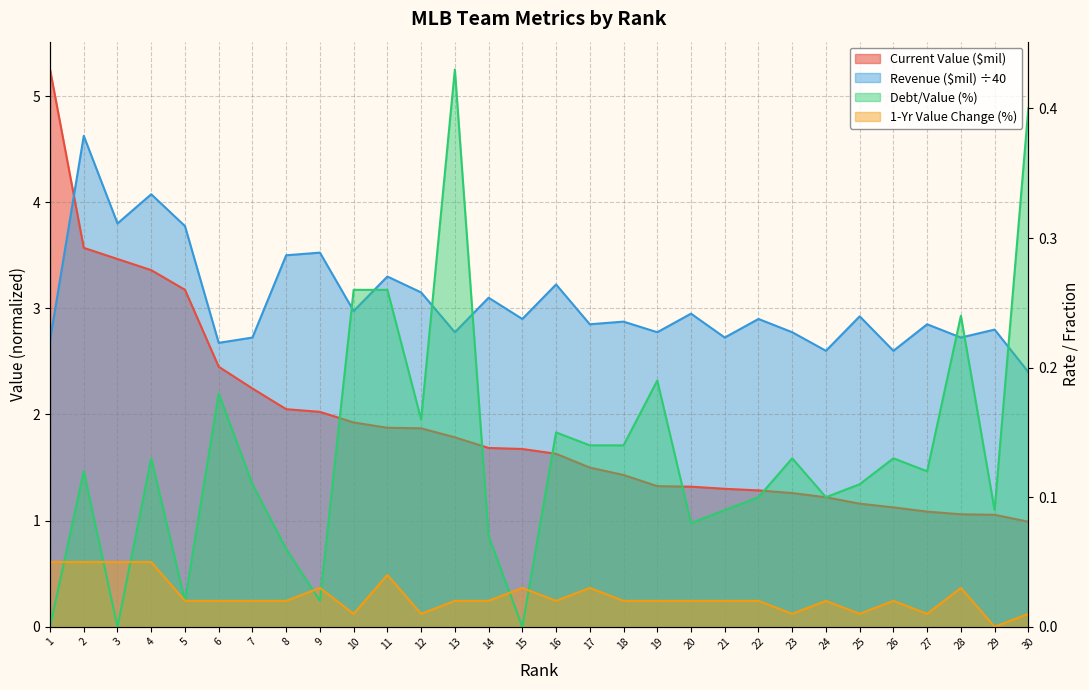

True or false: Current Value ($mil) and Revenue ($mil) cross at least once.

True